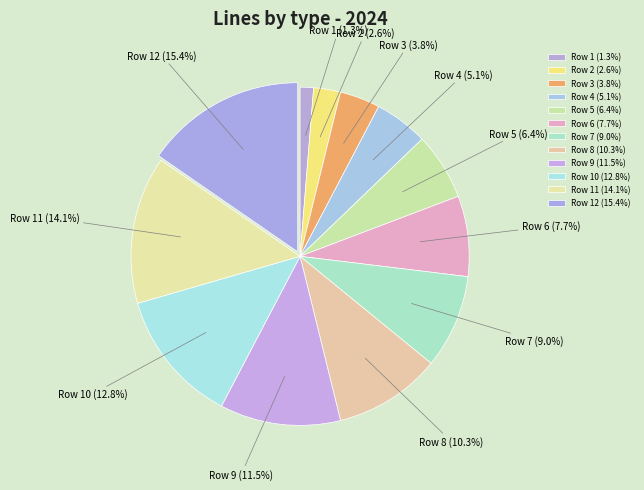

To the nearest percent, what is the average slice percentage?

8%